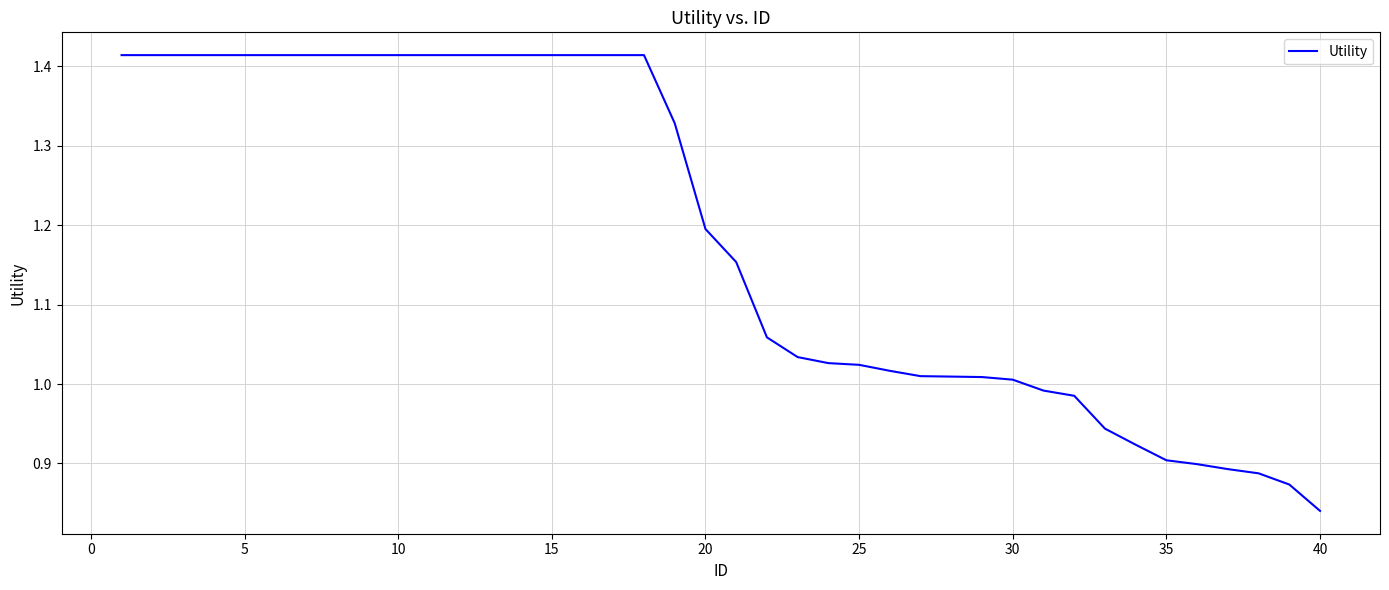

What is the difference between the maximum and minimum values?

0.6